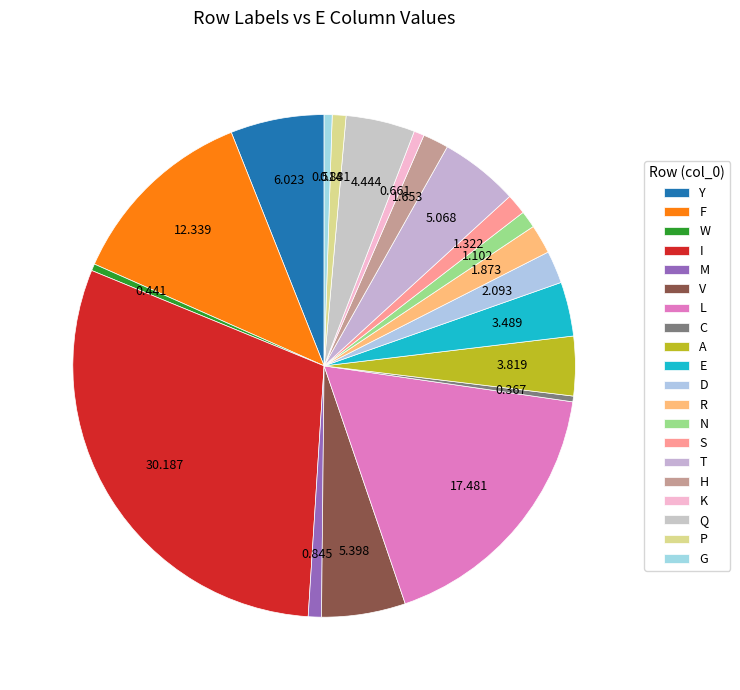

How many slices are in this pie chart?

20